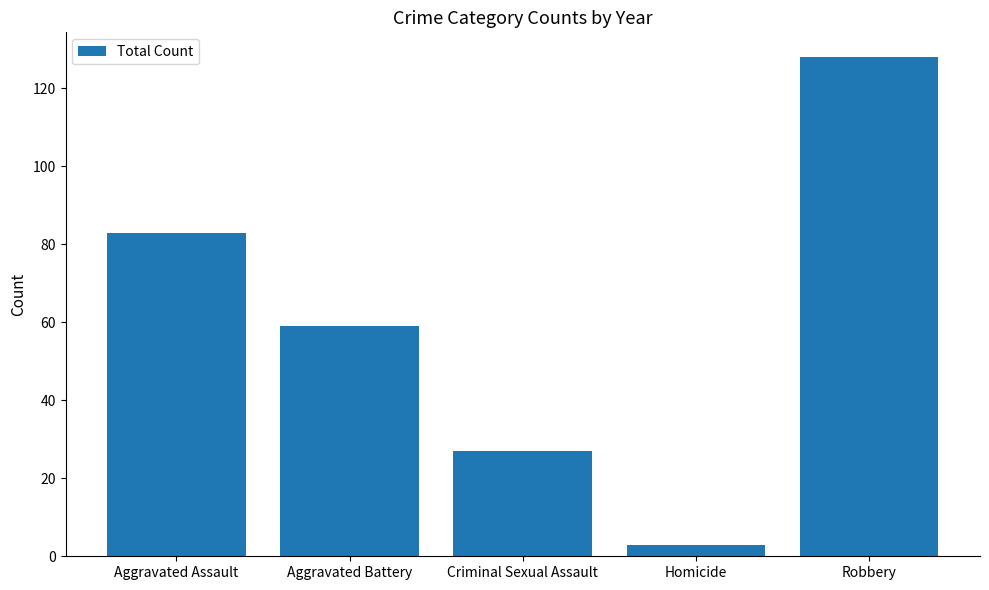

What is the maximum value shown in the chart?

128